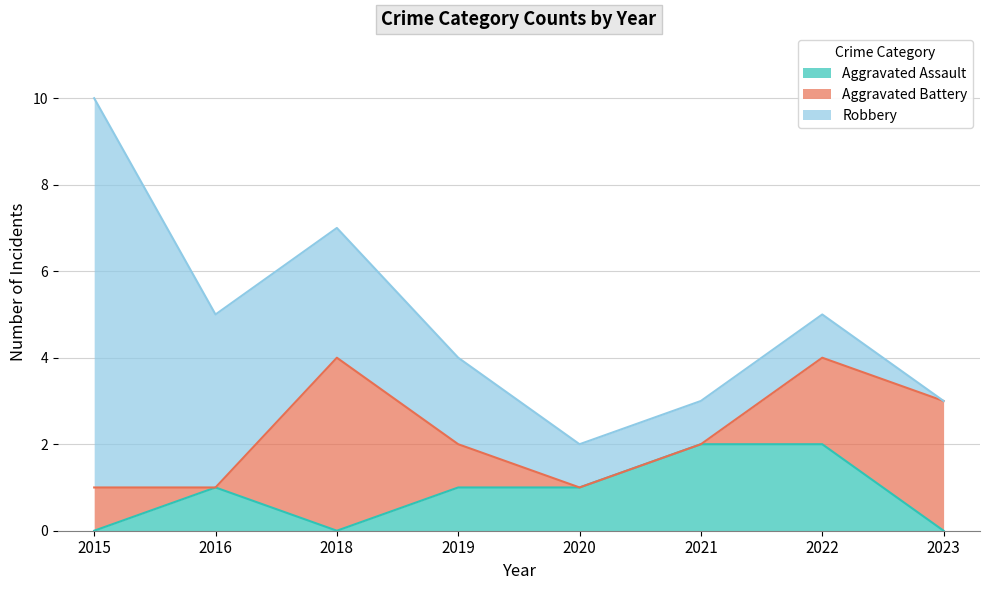

At which label does Aggravated Battery first exceed 1?

2018